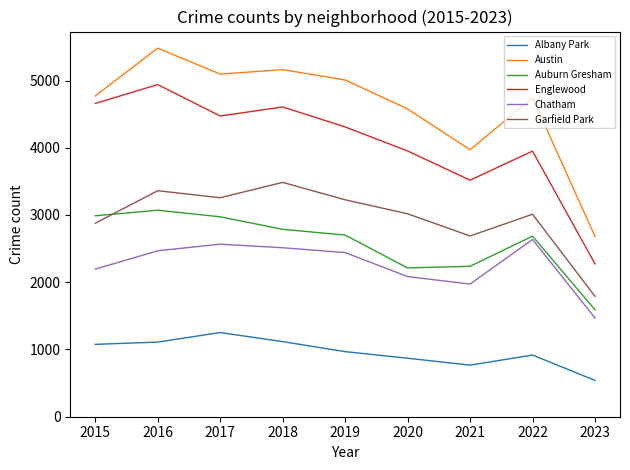

What is the sum of the Albany Park values at 2017 and 2020?

2122